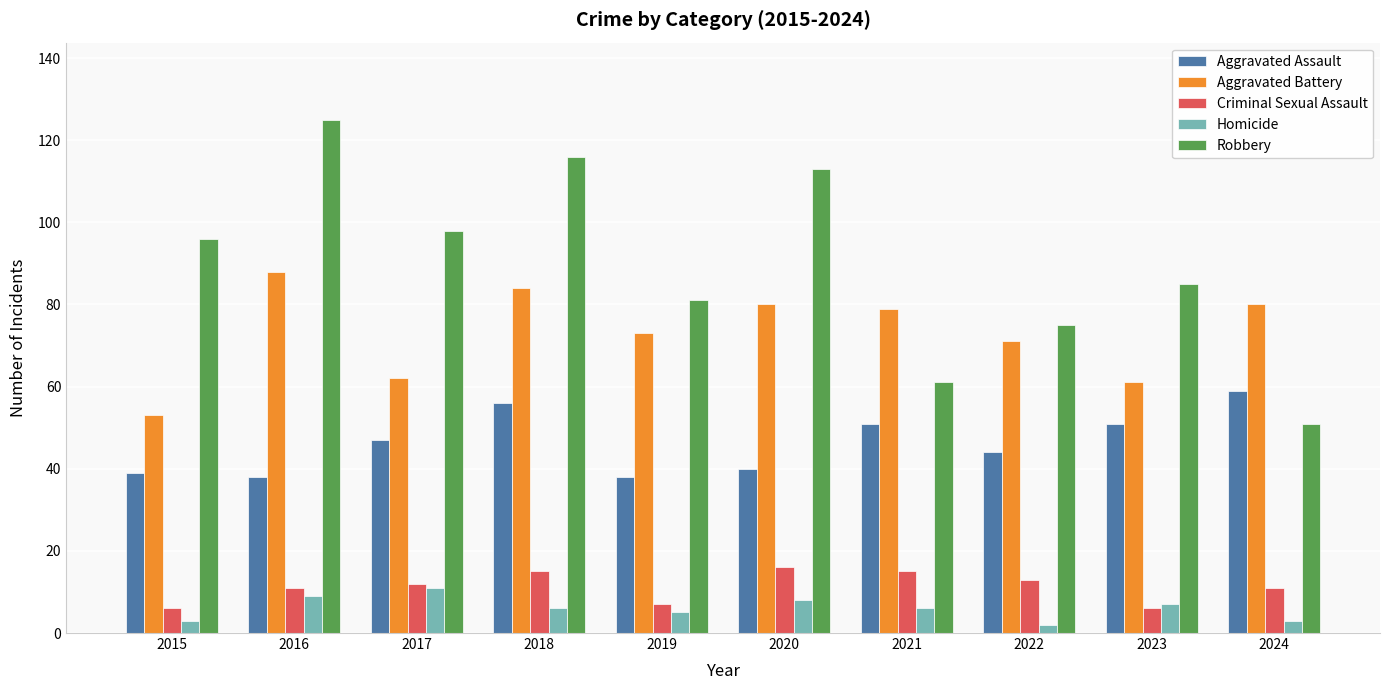

Which category has the highest value in the Robbery series?

2016